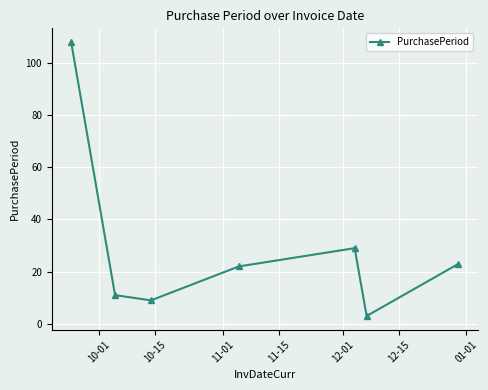

Does the chart have visible grid lines?

Yes